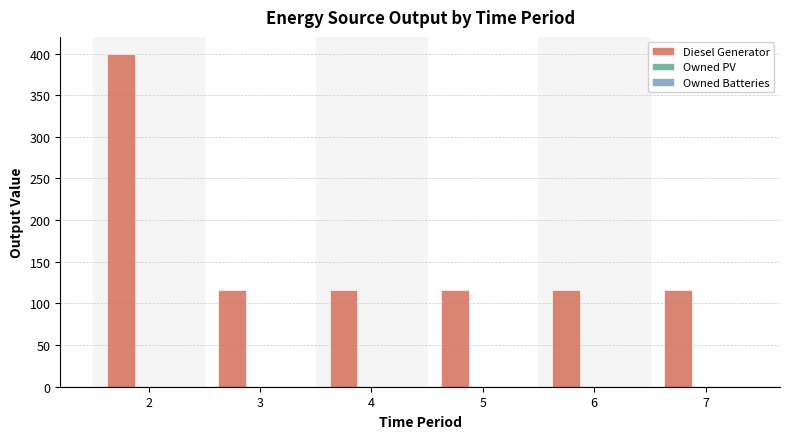

What is the maximum value shown in the chart?

400